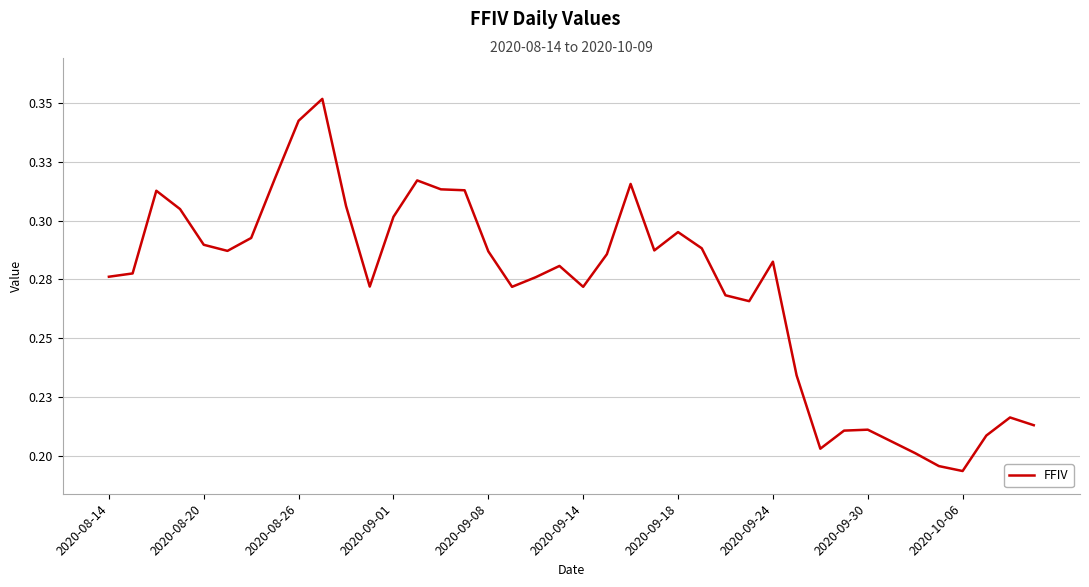

Does the chart display data point markers on the line(s)?

No